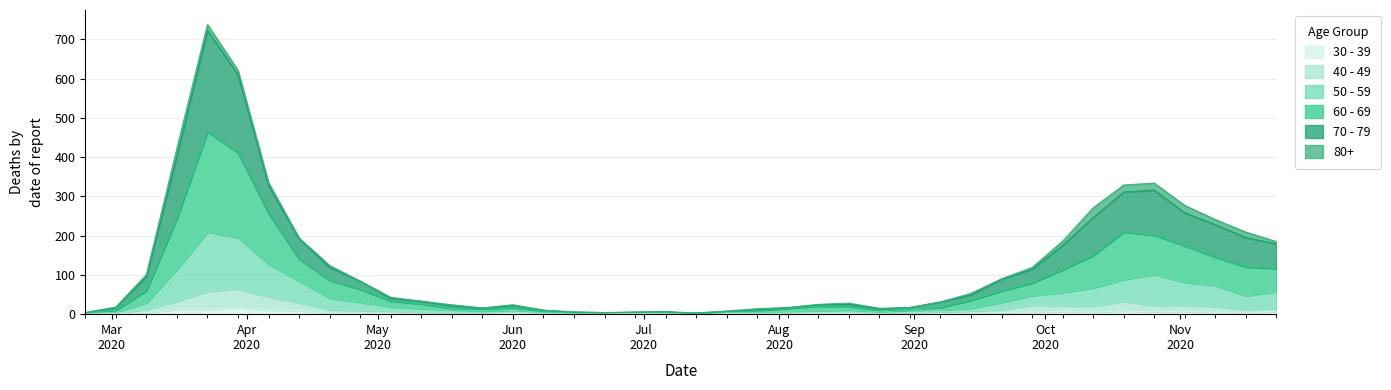

What are all the series names shown in the legend?

30 - 39, 40 - 49, 50 - 59, 60 - 69, 70 - 79, 80+